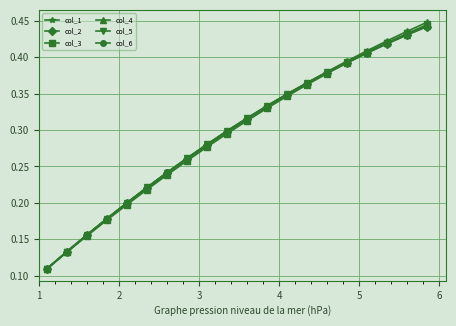

How many col_4 values are between 0 and 1?

20